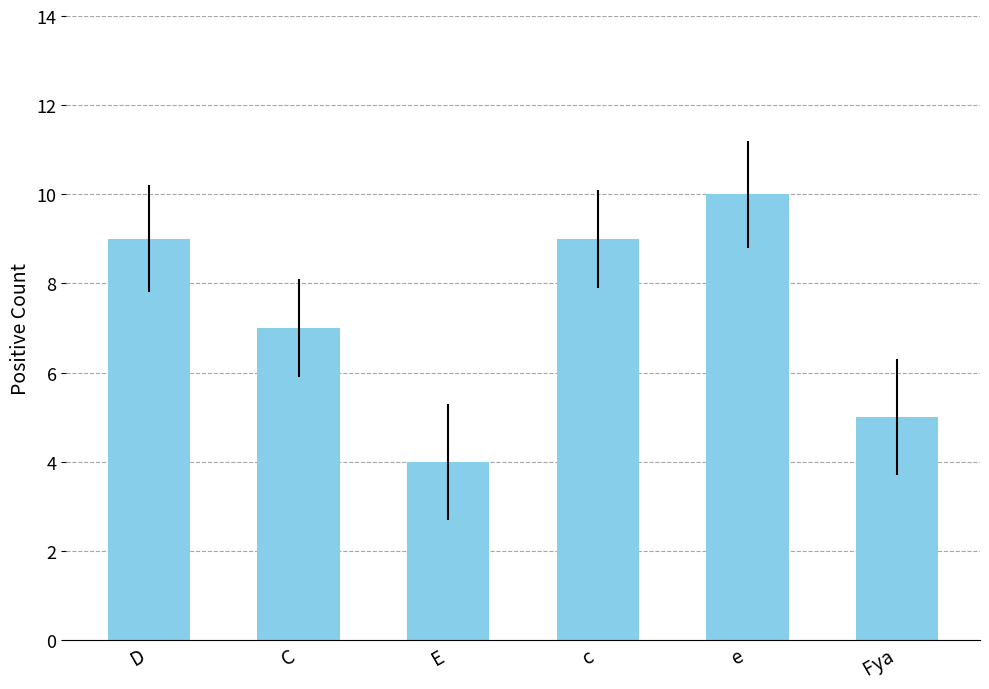

What is the ratio of the value at e to the value at c?

1.1